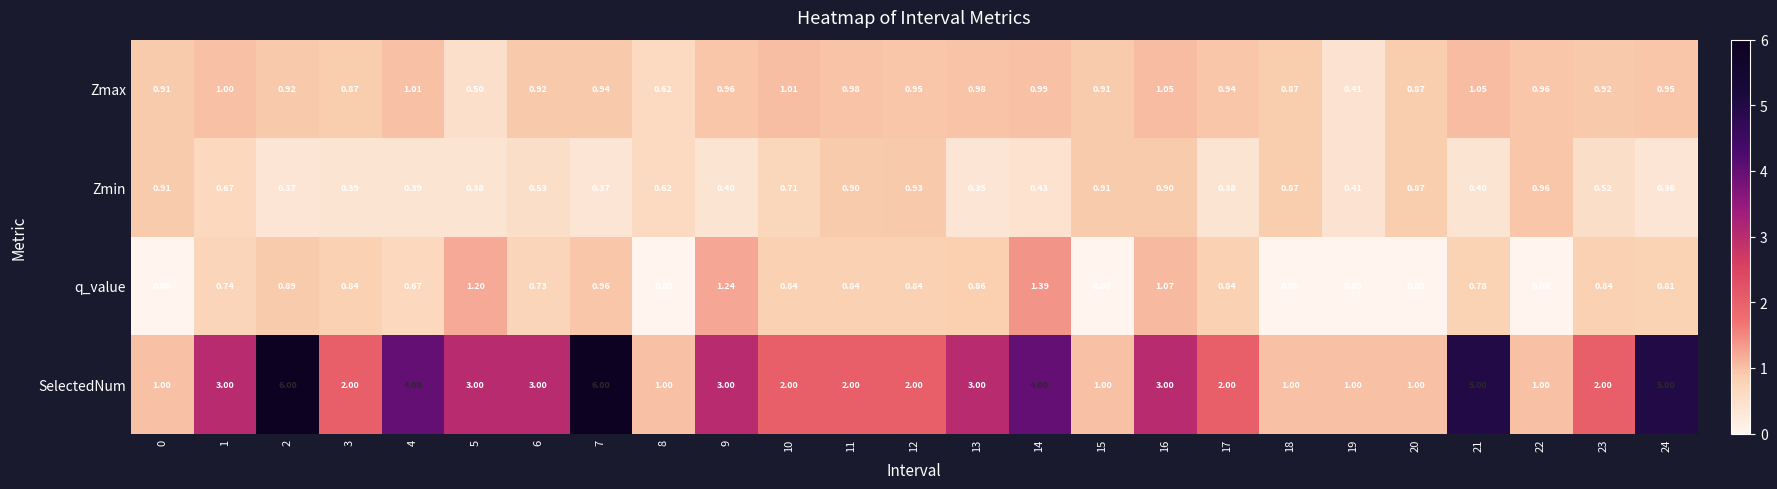

At which category is the sum across all series the highest?

7